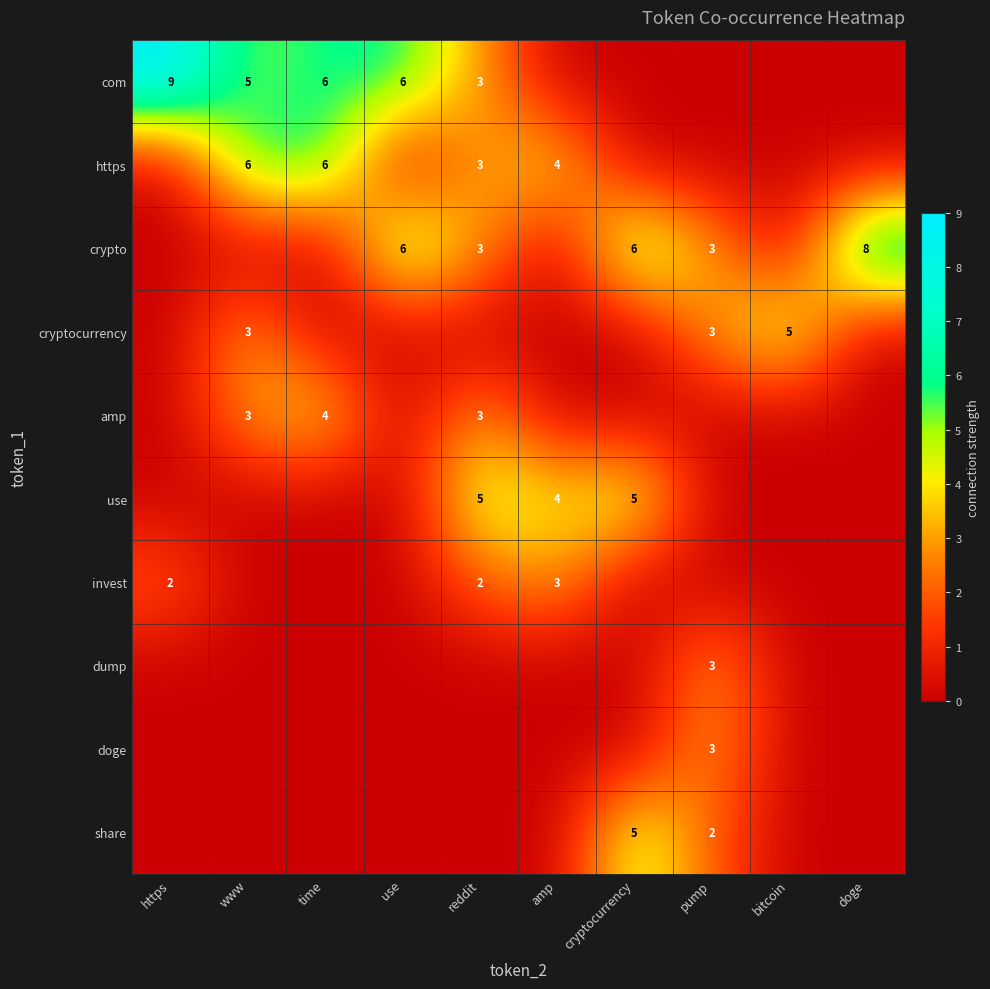

The value of doge at pump is 3. True or false?

True